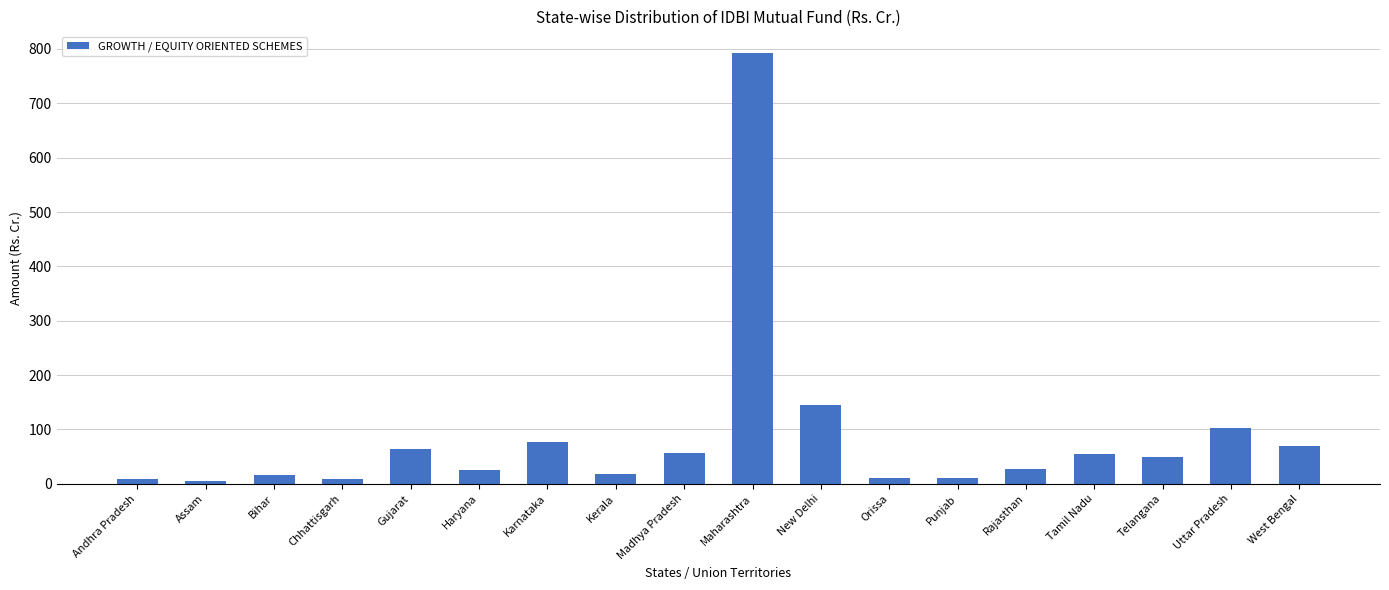

How many bars are there in total?

18